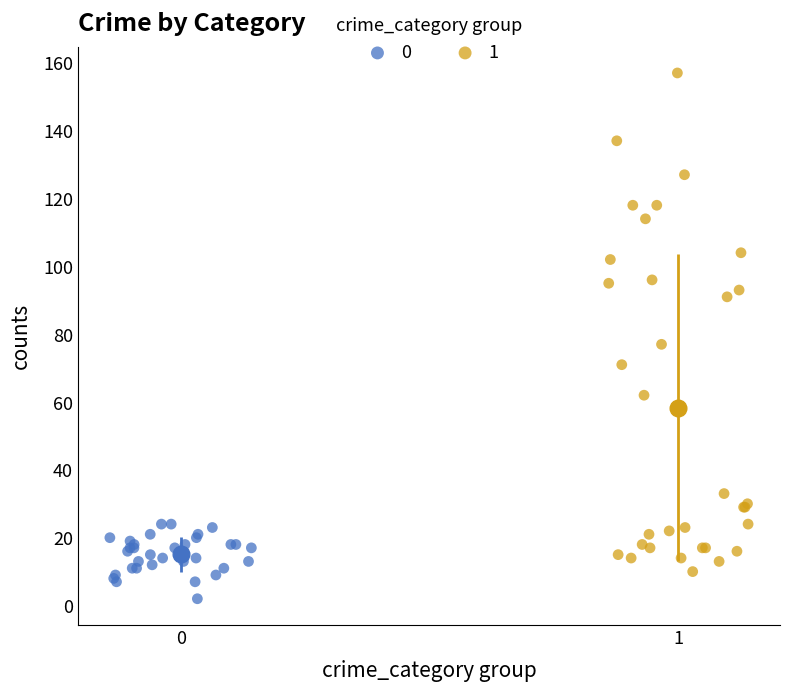

What are all the series names shown in the legend?

0, 1